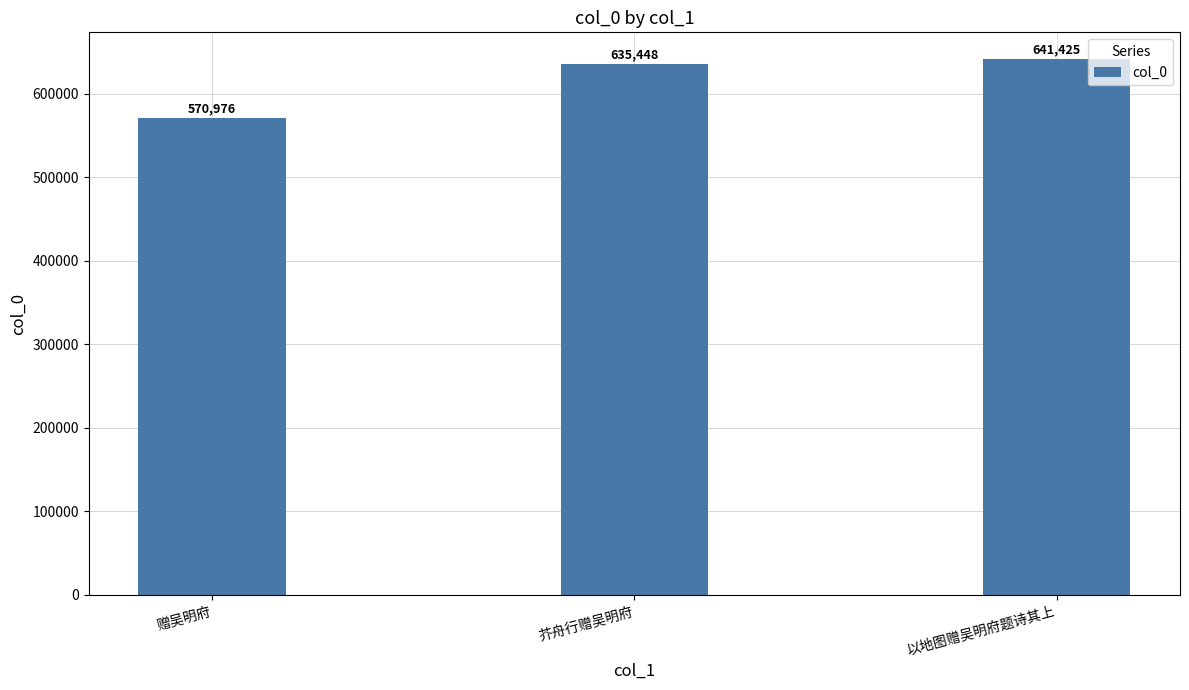

What is the smallest value displayed?

570976